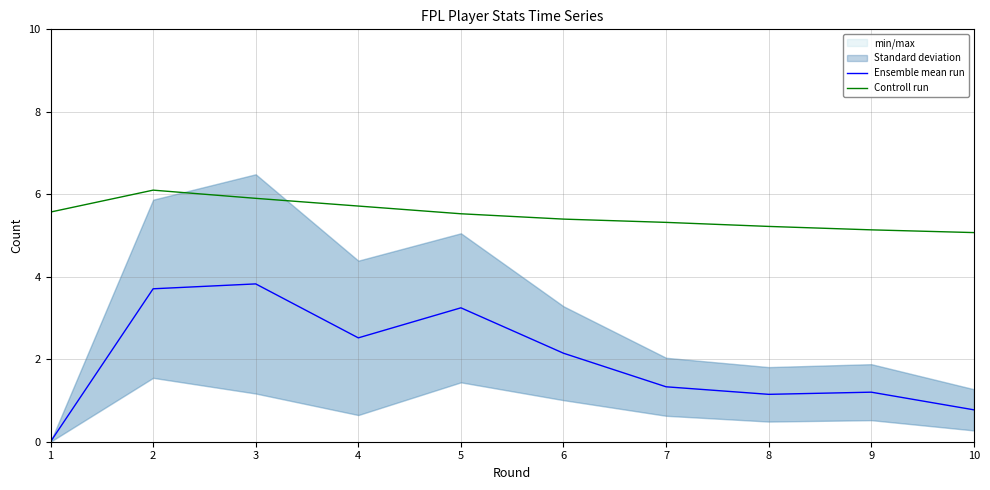

True or false: Controll run and Ensemble mean run cross at least once.

False